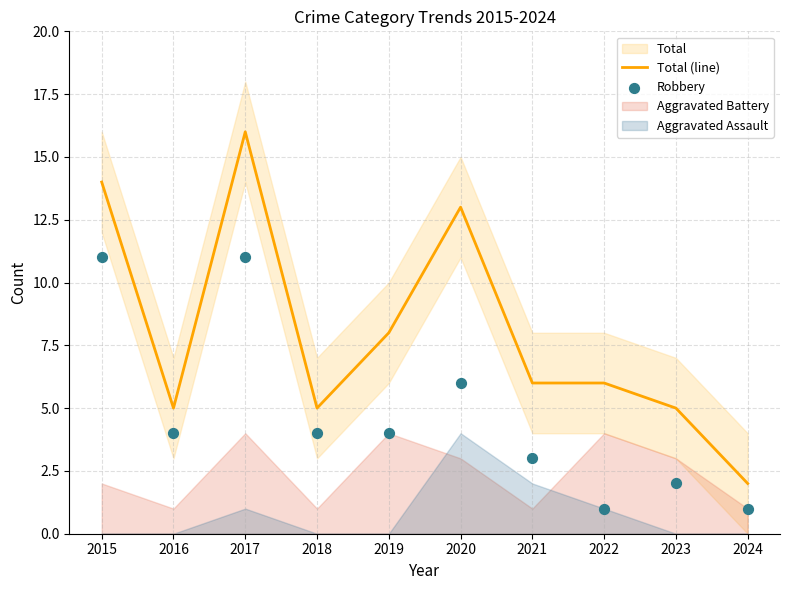

At how many categories does at least one series exceed 4?

9